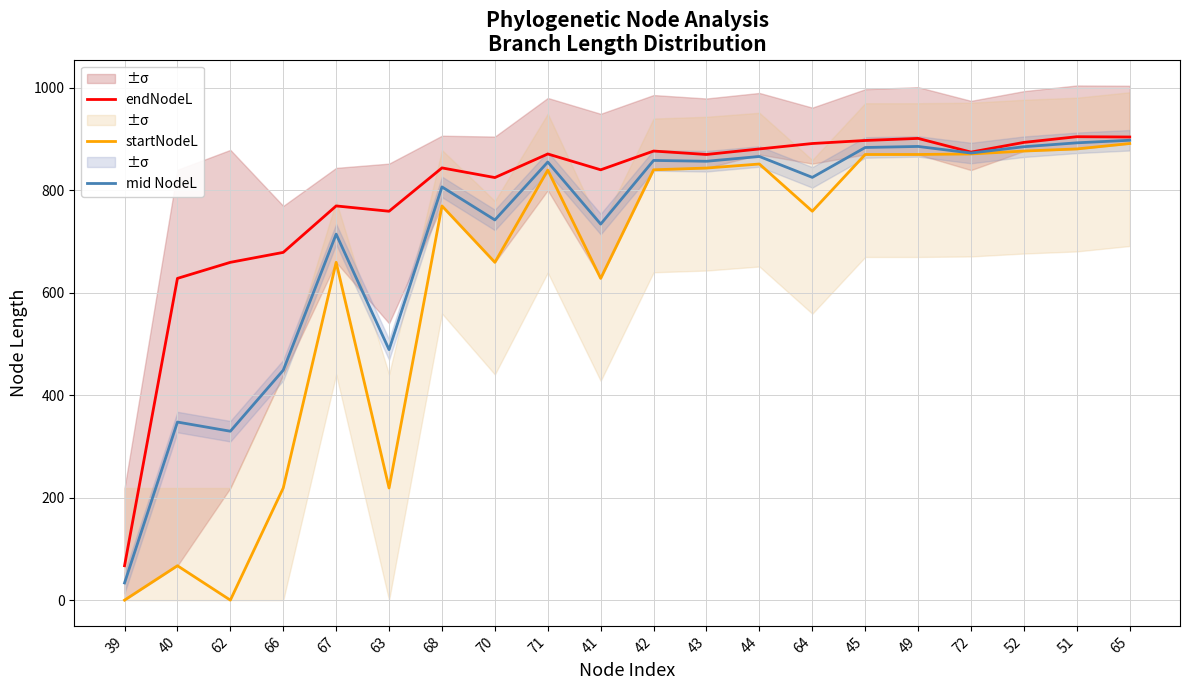

What is the value of the startNodeL point at the 18th from the left?

876.3